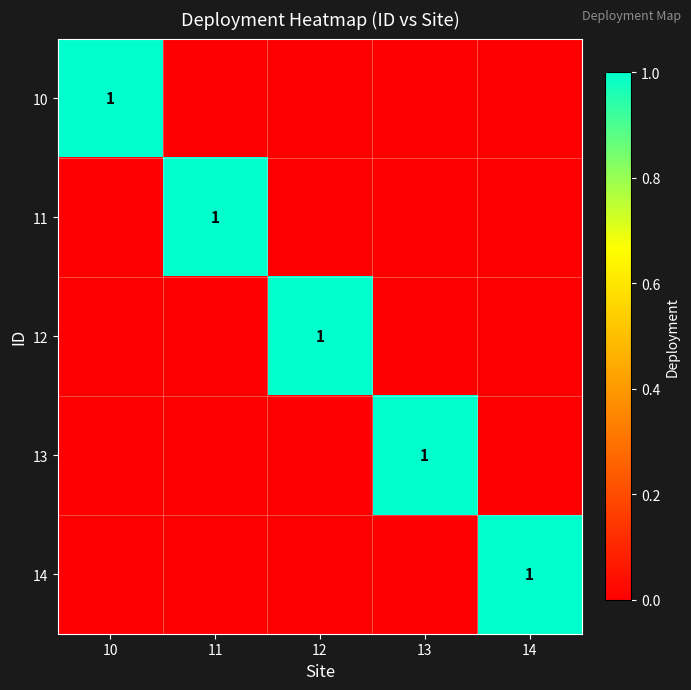

The value of 13 at 13 is 0. True or false?

False